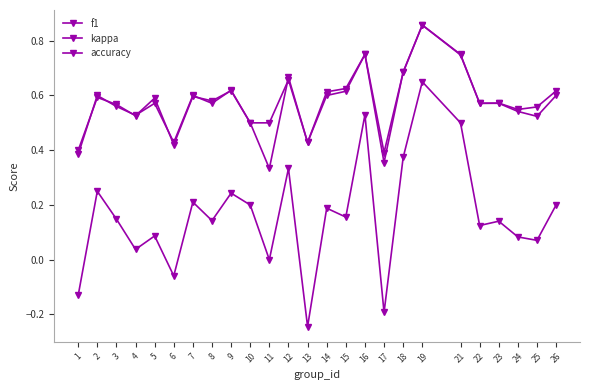

Rank the series by their maximum value, from lowest to highest.

kappa, f1, accuracy